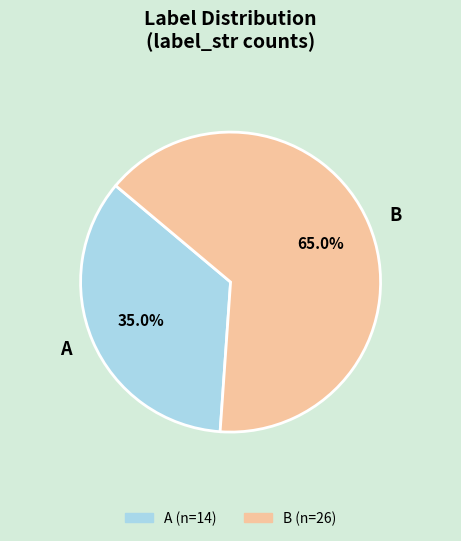

What percentage is the A slice, to the nearest percent?

35%